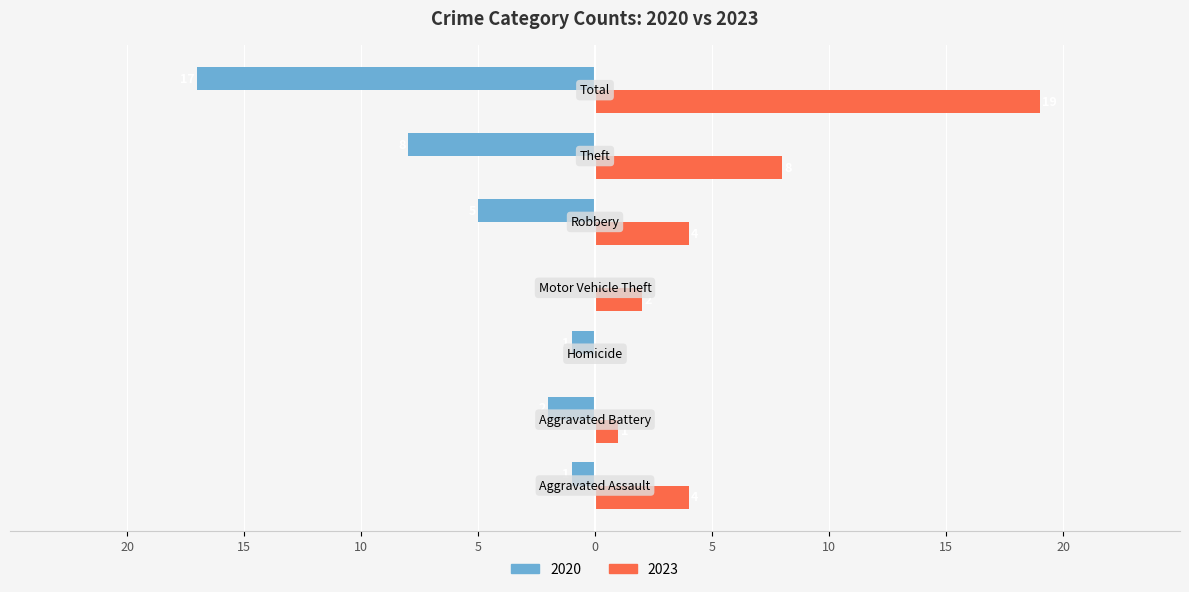

What is the average value of the 2020 series?

-5